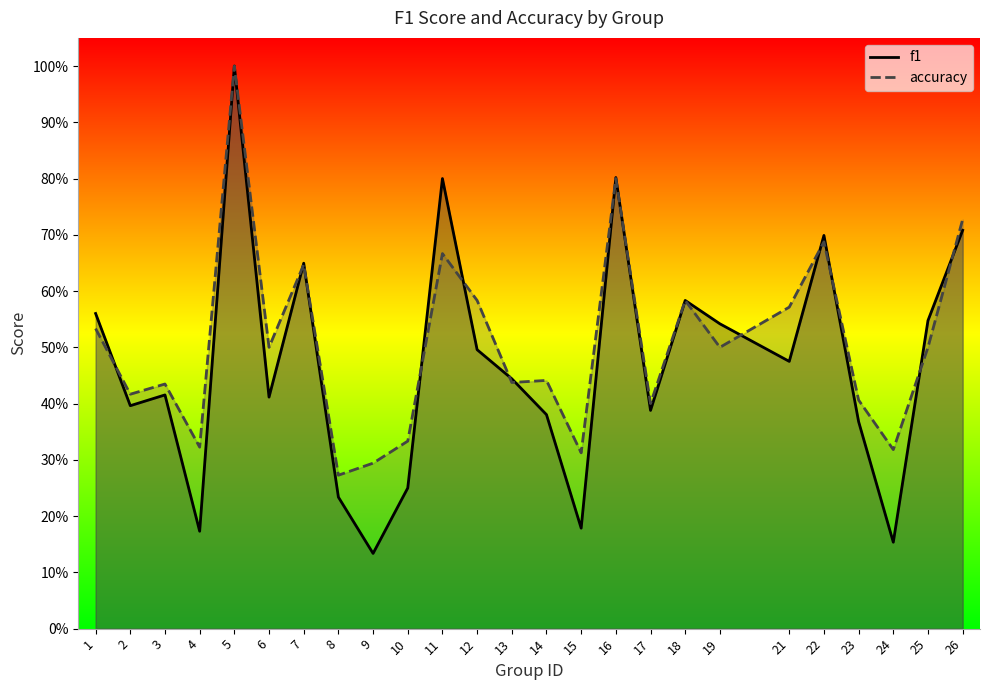

Where is the first local maximum for accuracy?

3